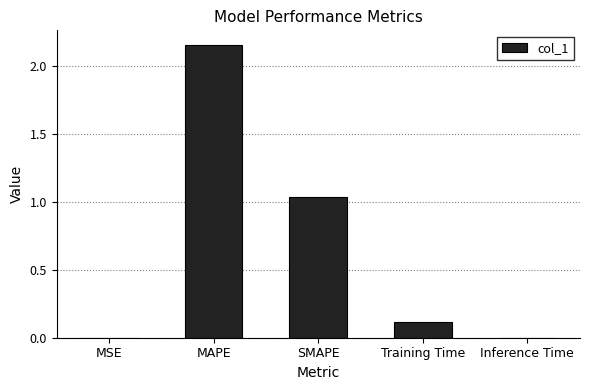

What is the sum of all values?

3.3